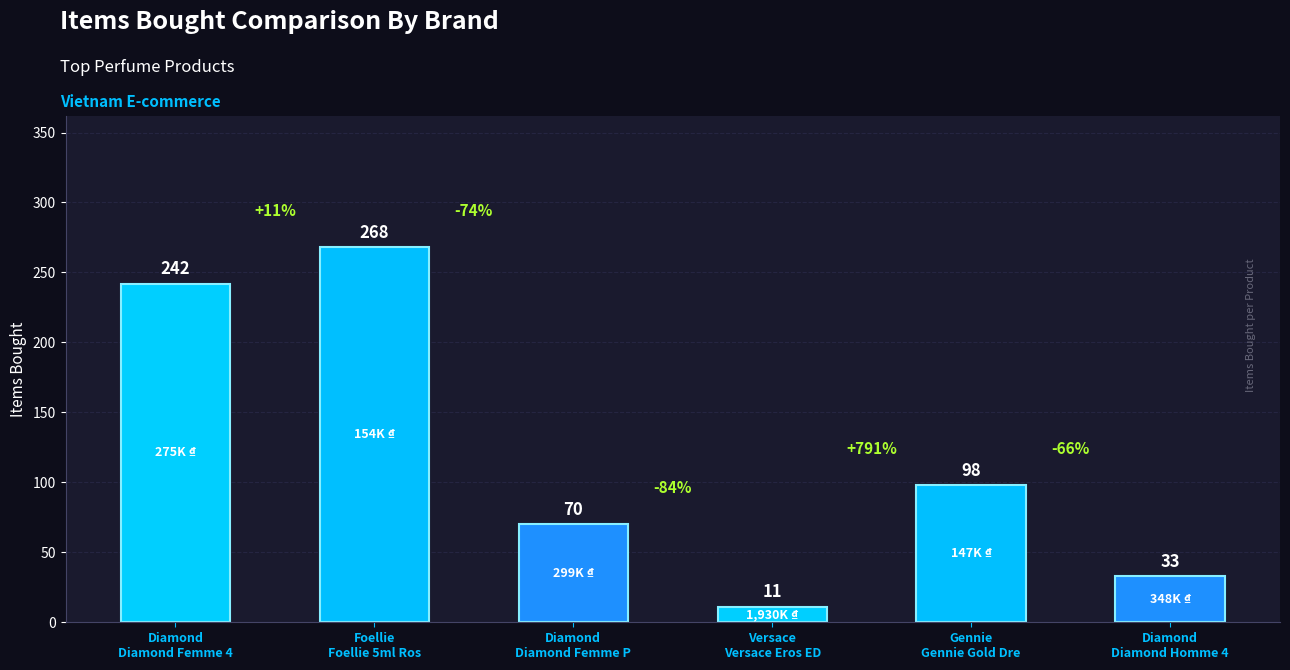

Reading right to left, what are all the values shown in this chart?

Diamond
Diamond Homme 4=33	Gennie
Gennie Gold Dre=98	Versace
Versace Eros ED=11	Diamond
Diamond Femme P=70	Foellie
Foellie 5ml Ros=268	Diamond
Diamond Femme 4=242